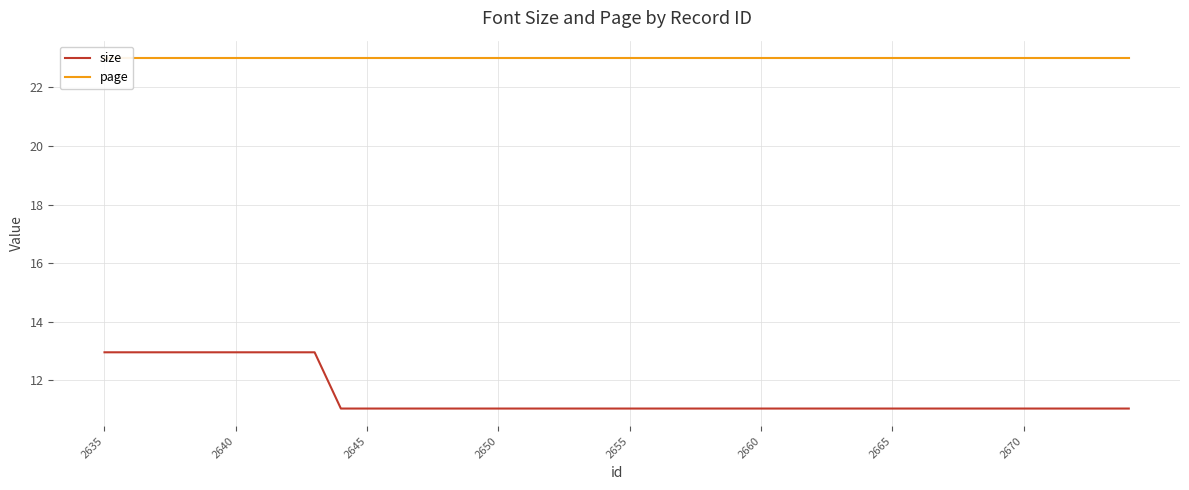

What is the difference between the maximum and minimum values in the size series?

1.9